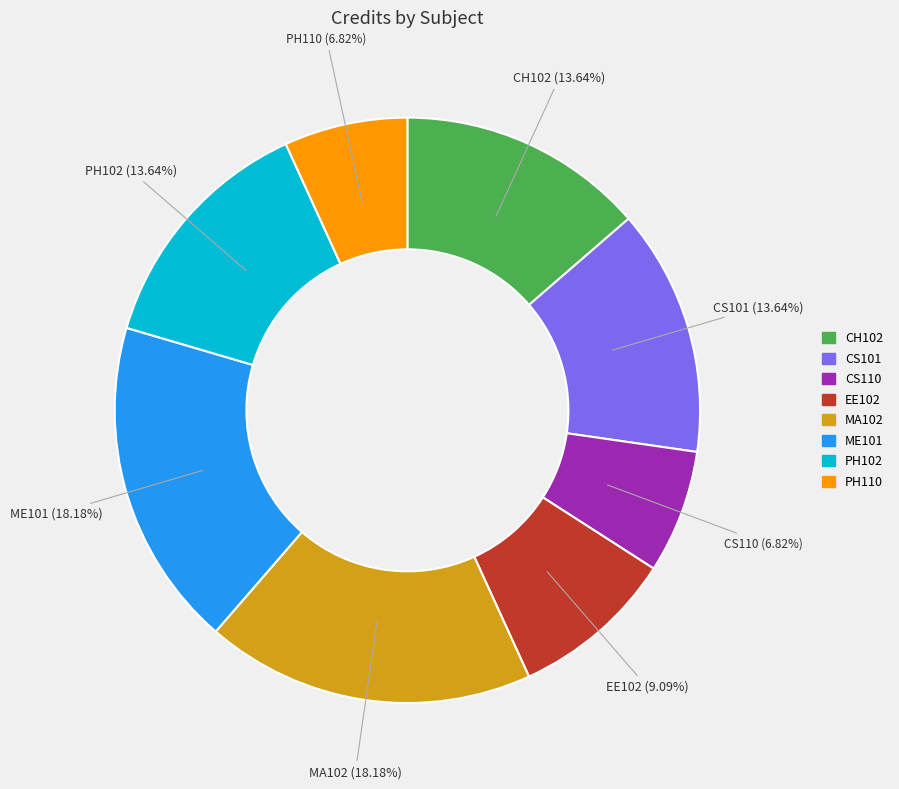

Combined, what portion of the pie is EE102 and CS110?

15.9%